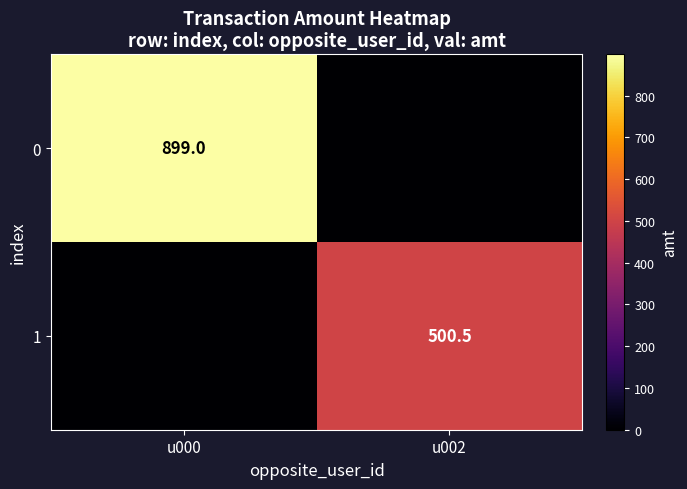

Which has a higher value, u000 or u002?

u000